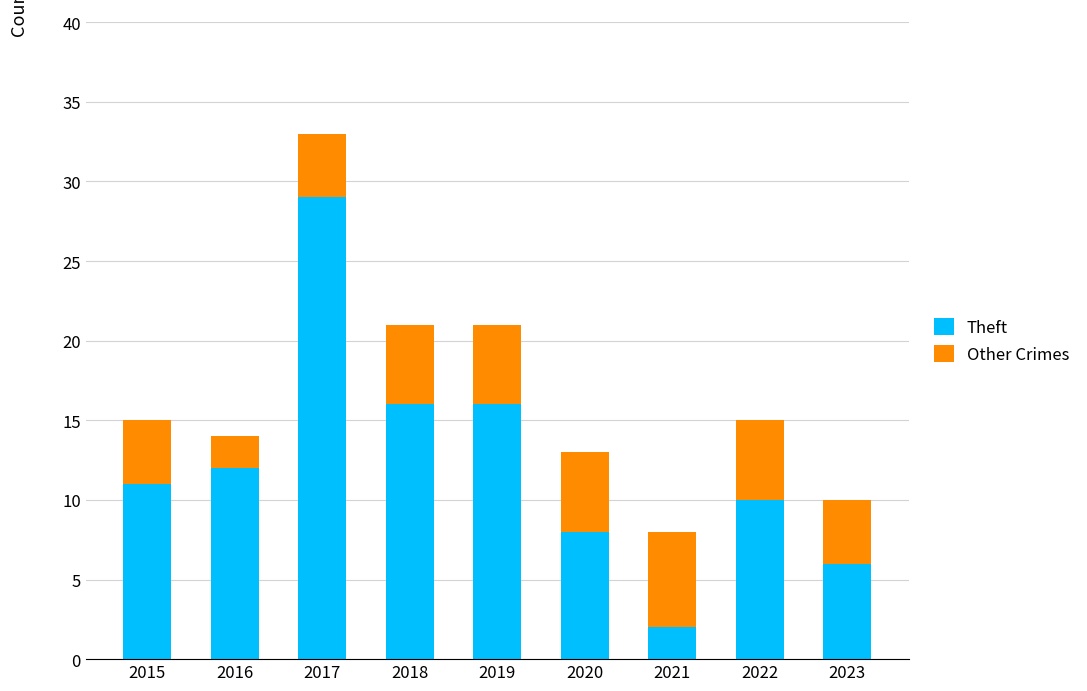

What is the sum of the Theft values at 2020 and 2018?

24